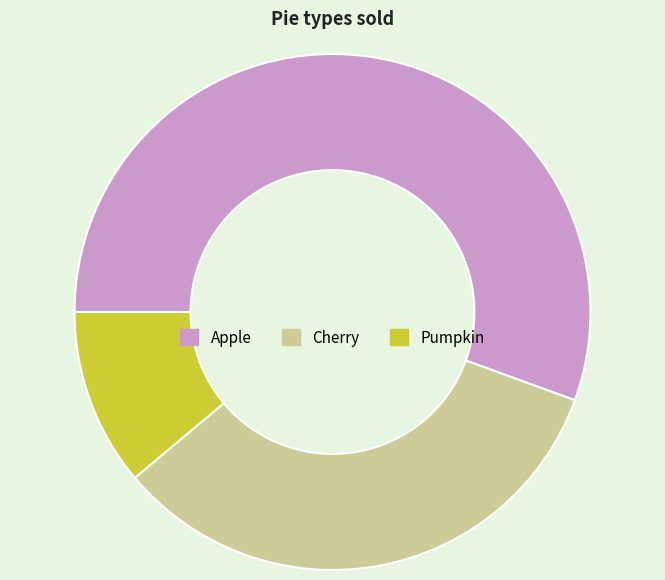

Which category has the biggest portion of the pie?

Apple